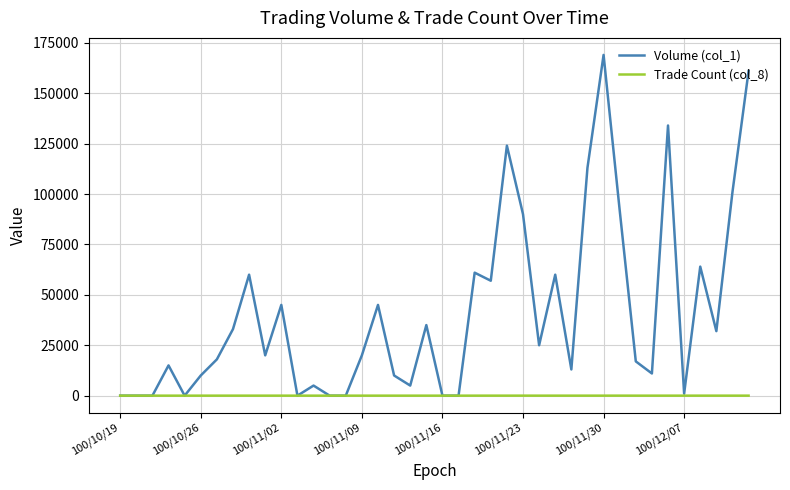

List the series in order of their peak value, lowest first.

Trade Count (col_8), Volume (col_1)